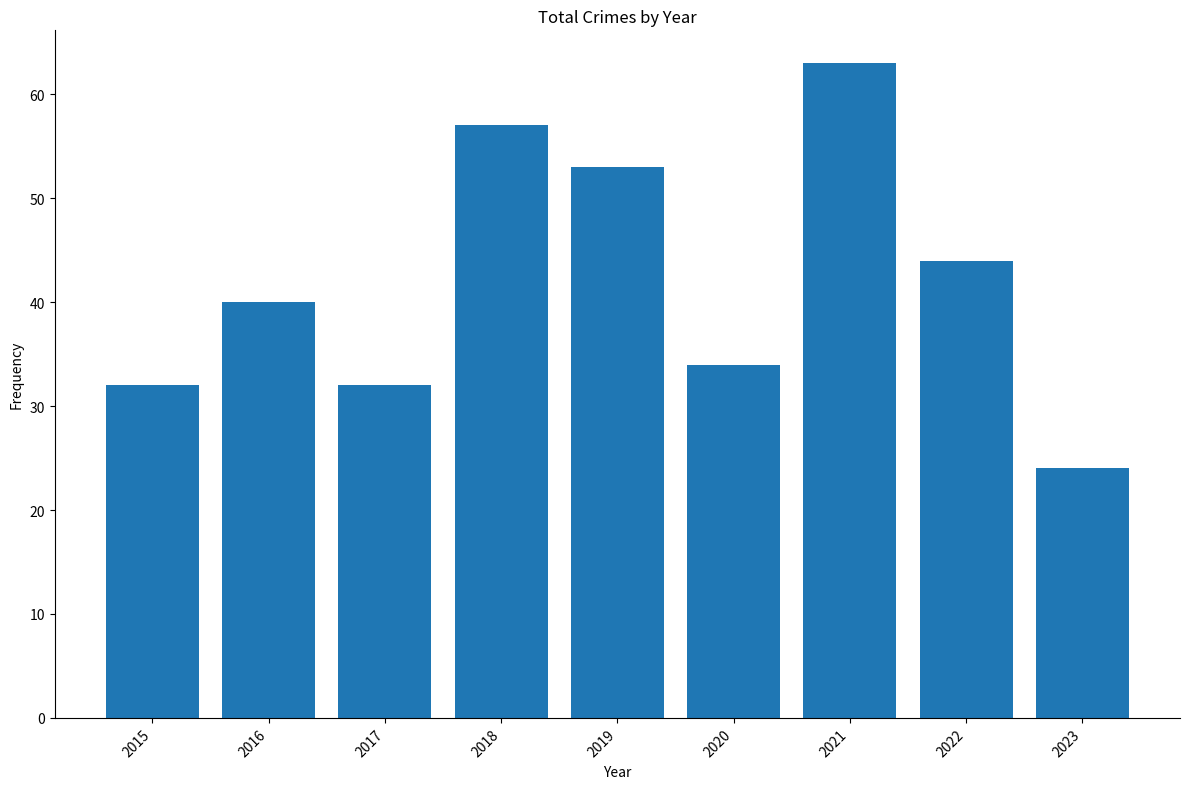

Read the value at 2019, to the nearest 5.

55